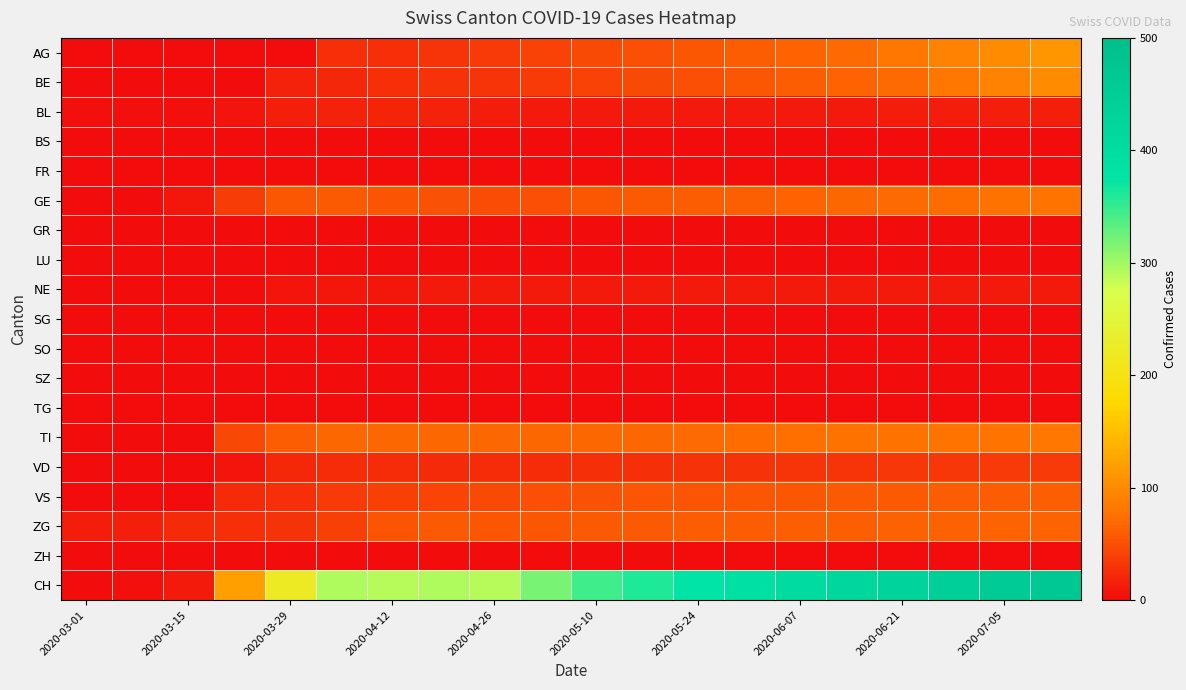

Which label corresponds to the smallest value in the chart?

2020-03-01